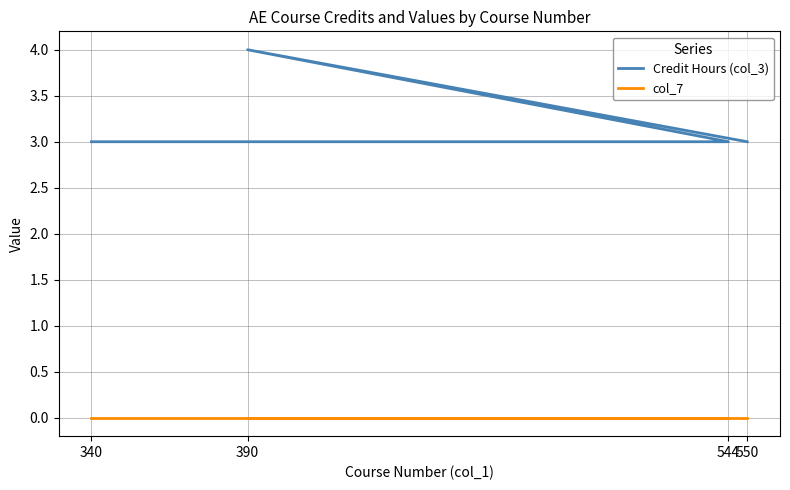

List the series in order of their peak value, lowest first.

col_7, Credit Hours (col_3)